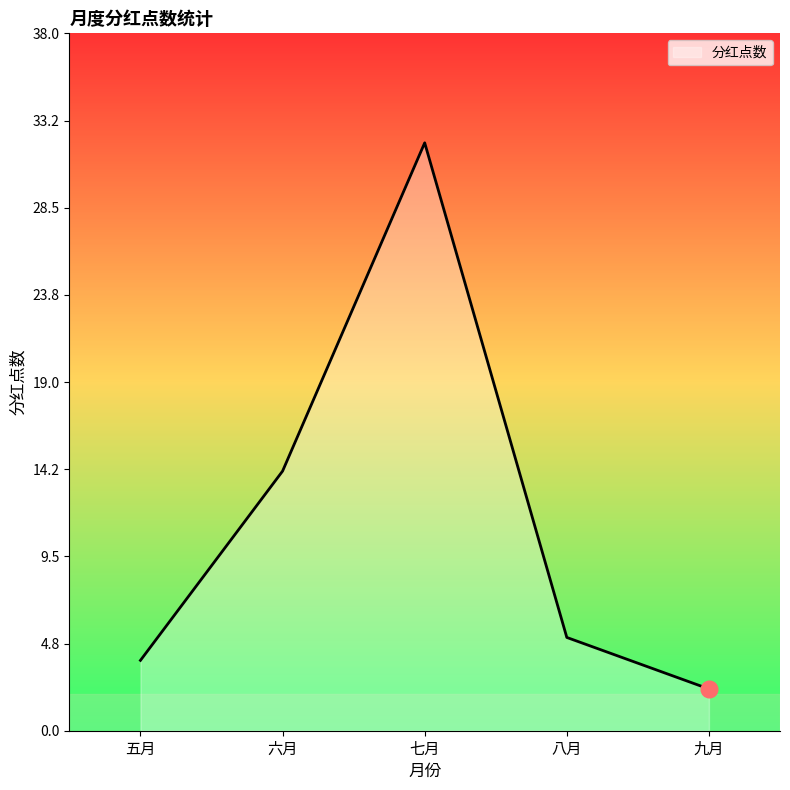

How many lines are shown in the chart?

1